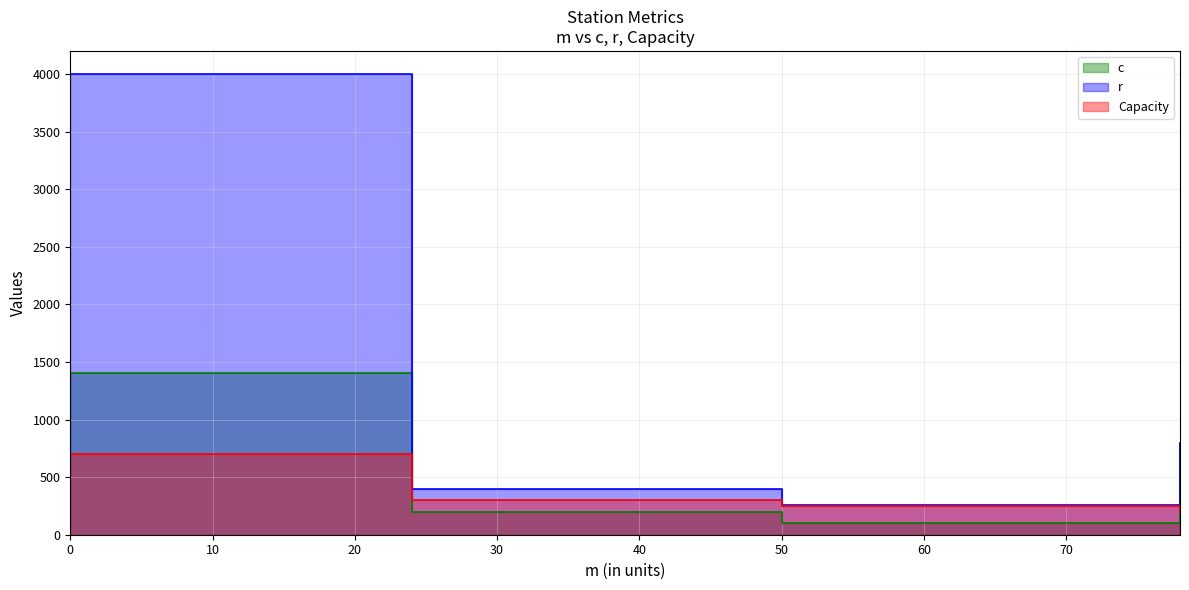

True or false: Capacity and r cross at least once.

False